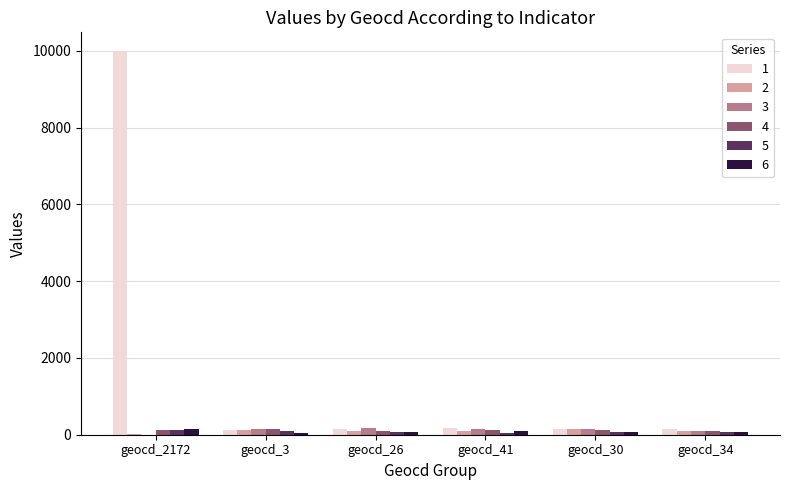

At which category is the sum across all series the highest?

geocd_2172